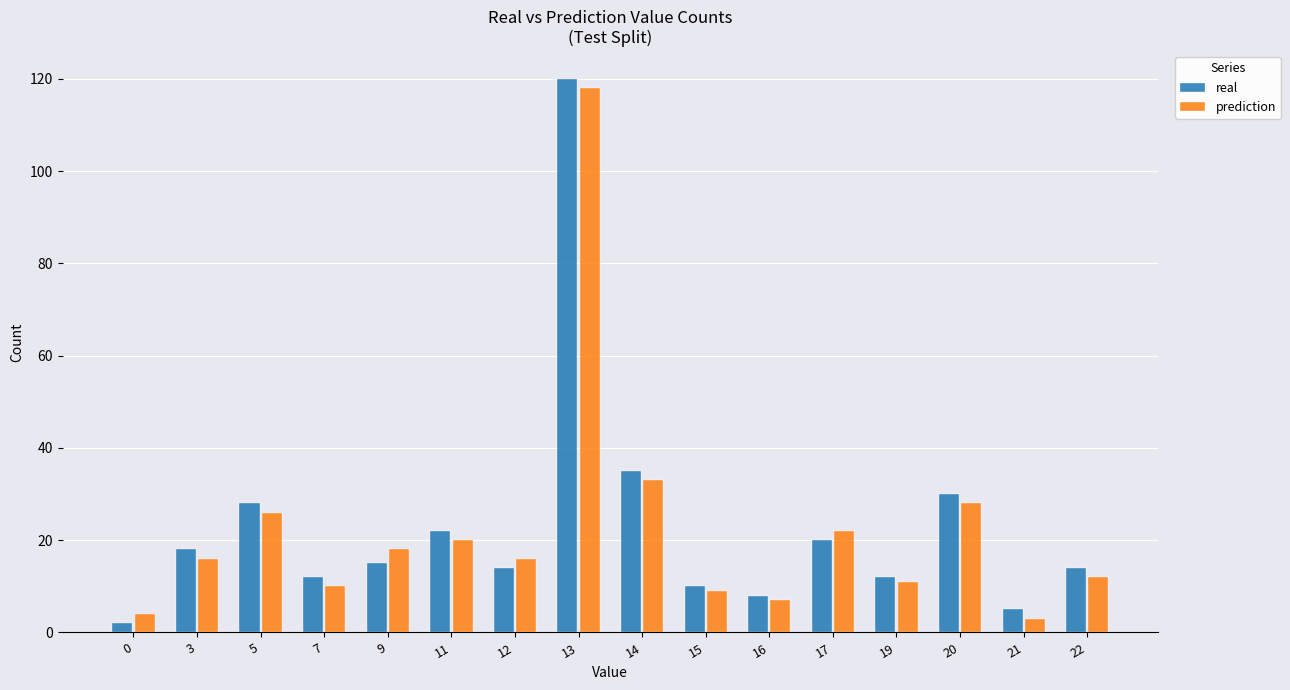

Reading left to right, what are all the values shown in this chart?

real: 0=2	3=18	5=28	7=12	9=15	11=22	12=14	13=120	14=35	15=10	16=8	17=20	19=12	20=30	21=5	22=14
prediction: 0=4	3=16	5=26	7=10	9=18	11=20	12=16	13=118	14=33	15=9	16=7	17=22	19=11	20=28	21=3	22=12